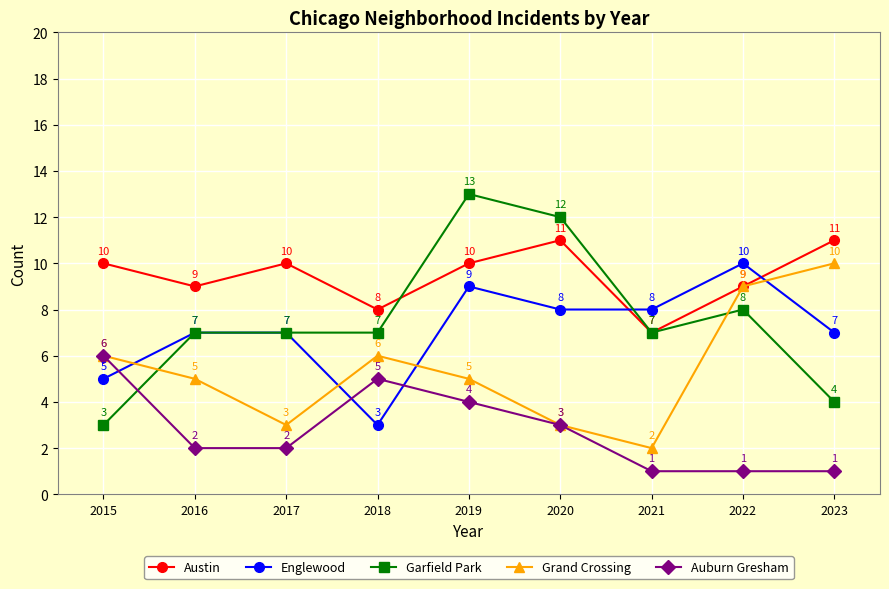

Reading left to right, extract all data points from this chart.

Austin: 10	9	10	8	10	11	7	9	11
Englewood: 5	7	7	3	9	8	8	10	7
Garfield Park: 3	7	7	7	13	12	7	8	4
Grand Crossing: 6	5	3	6	5	3	2	9	10
Auburn Gresham: 6	2	2	5	4	3	1	1	1